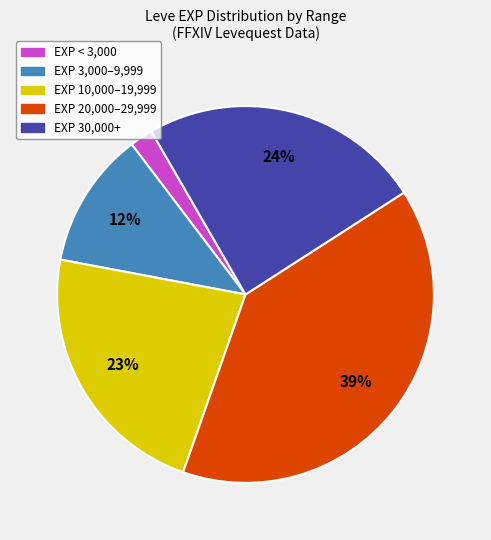

Is there a majority slice in this chart?

No